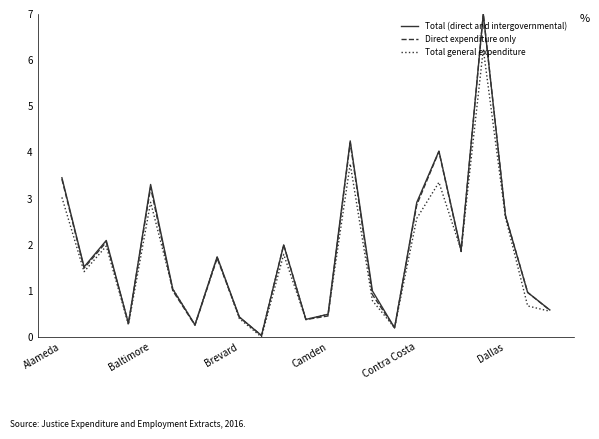

What is the highest value of the Total general expenditure series?

6.2